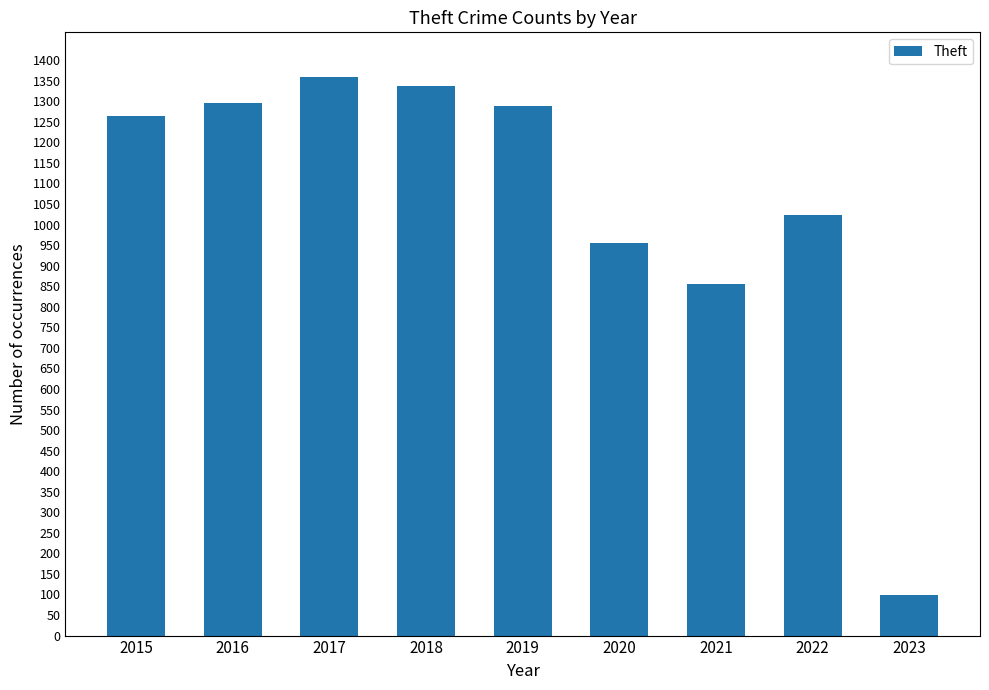

Which category has the lowest value across all series?

2023